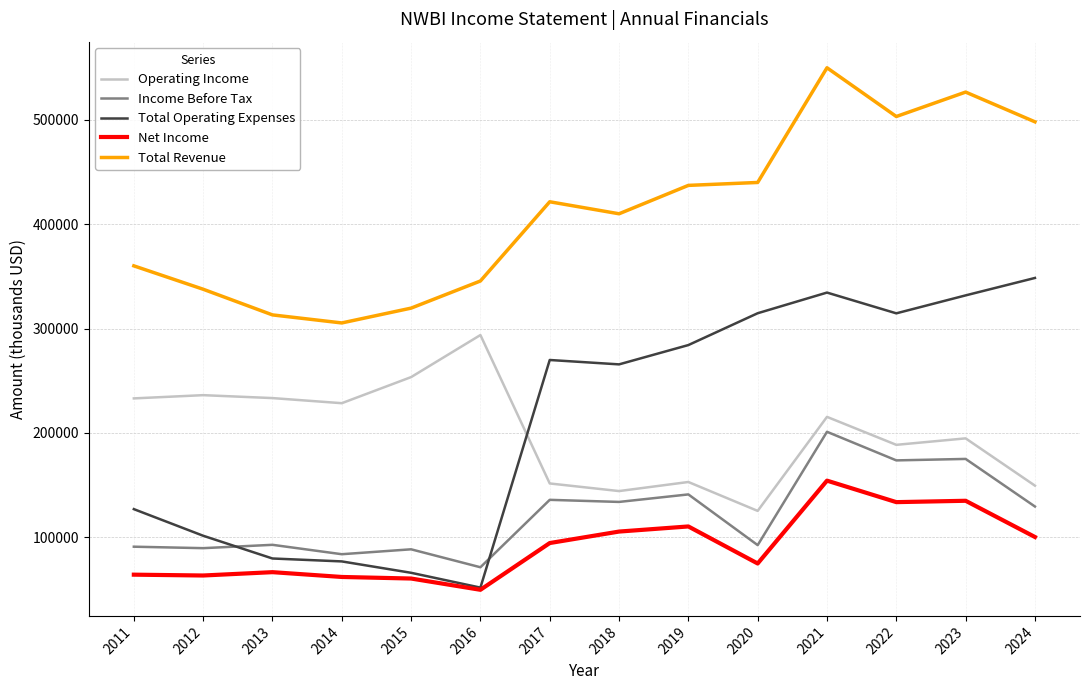

At which category is the sum across all series the highest?

2021